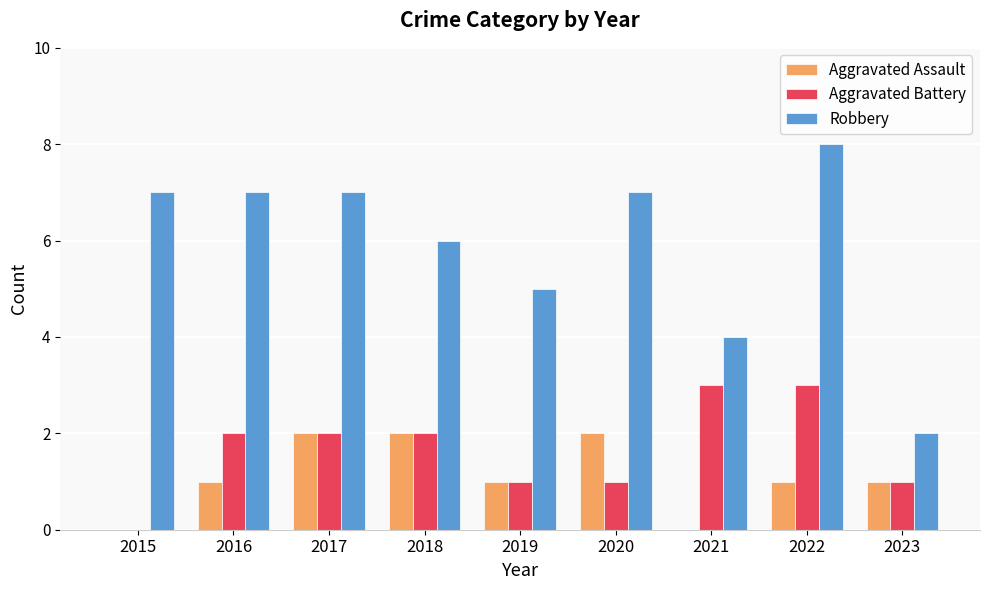

What is the maximum value shown in the chart?

8